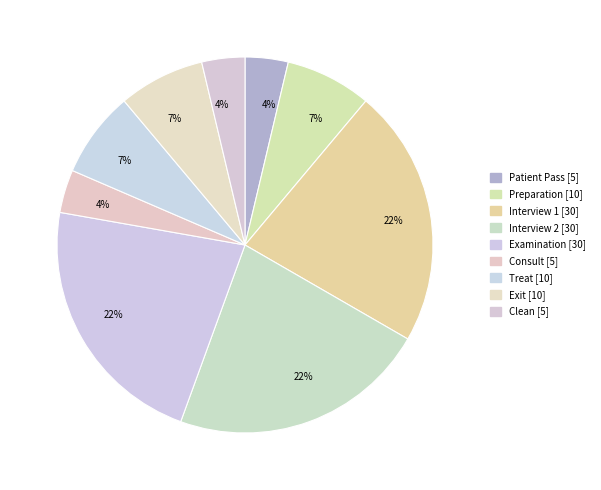

To the nearest percent, what is the difference between the largest and smallest slice percentages?

19%